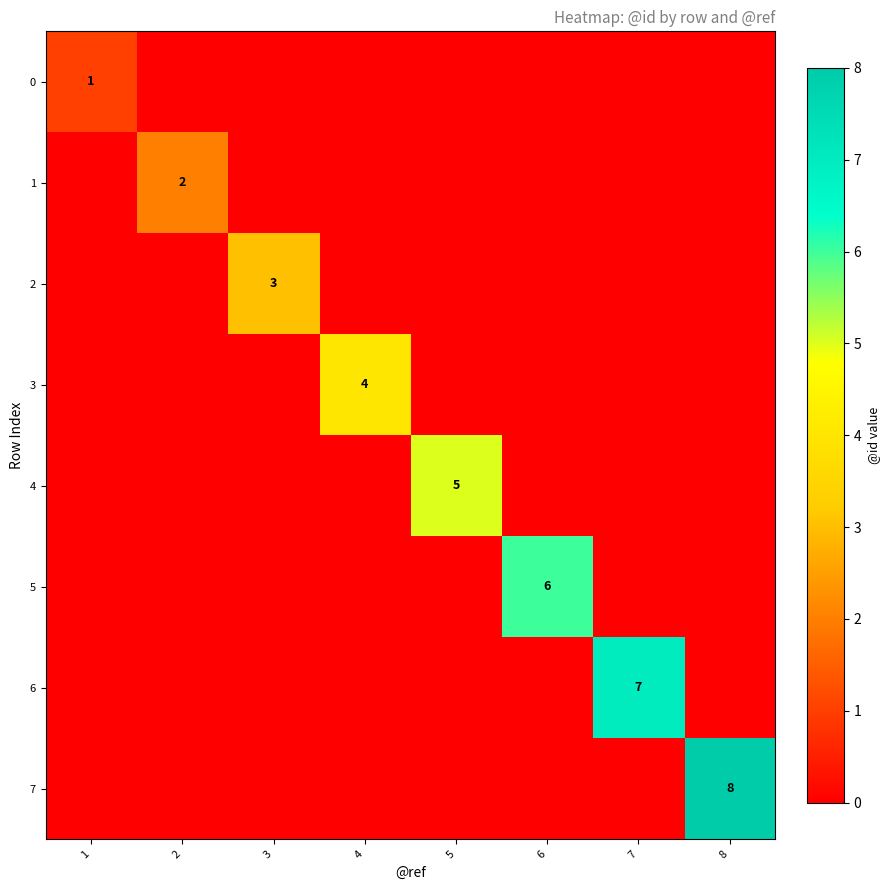

True or false: 2 has a value of 3 at 3.

True